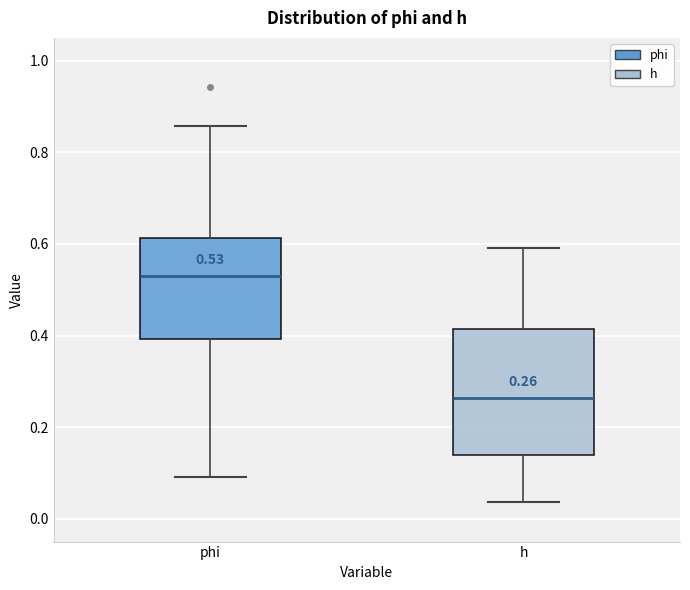

Which box has the highest median line?

phi